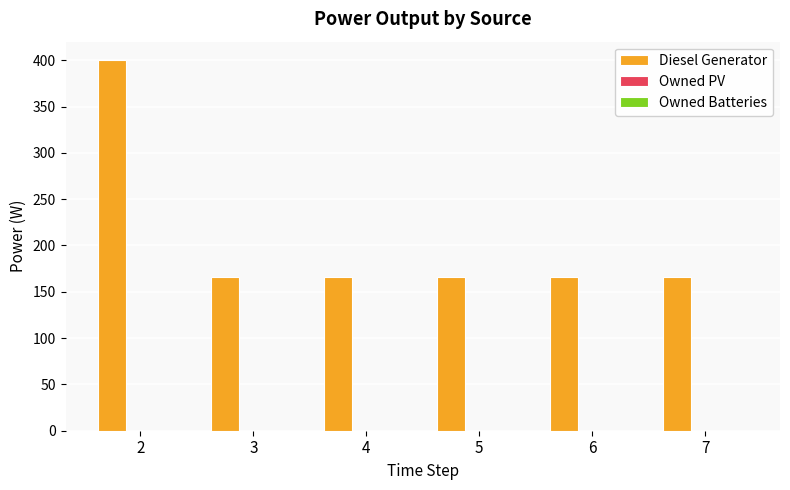

What is the maximum value shown in the chart?

400